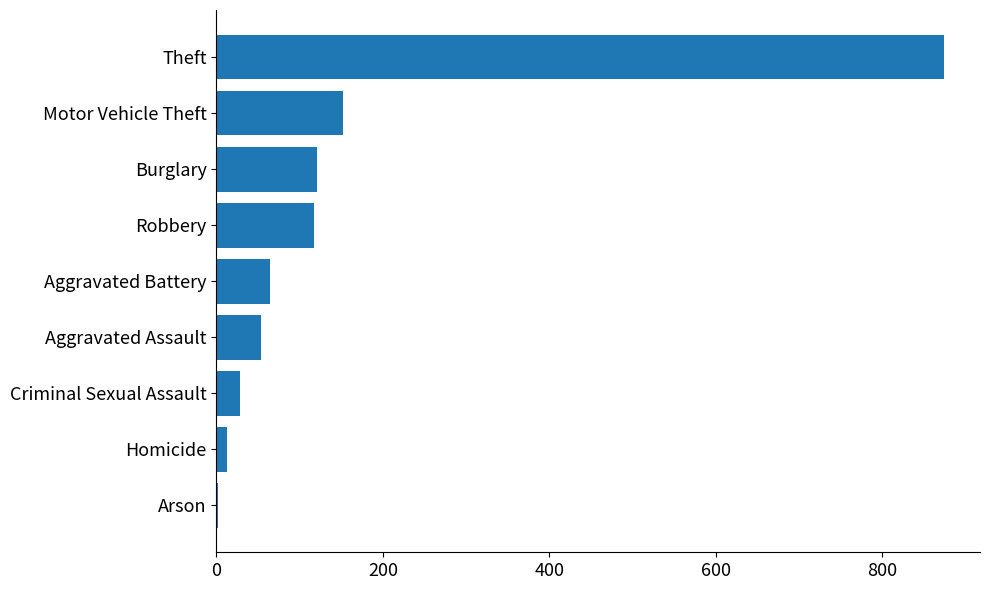

The value at Aggravated Assault is 26. True or false?

False